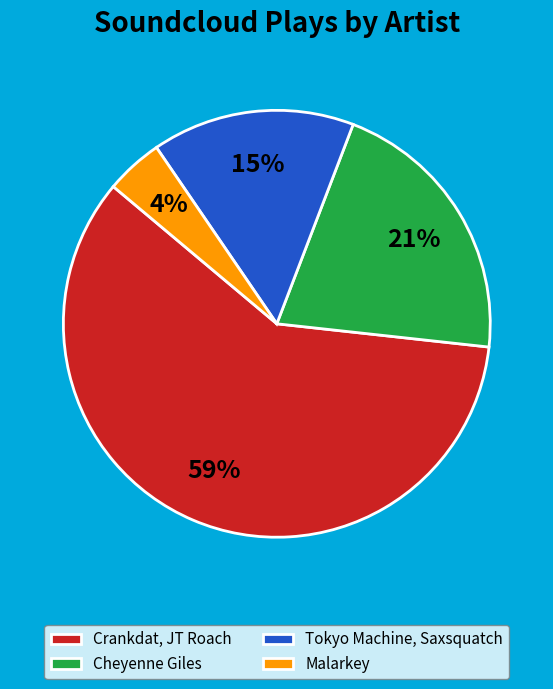

True or false: Malarkey accounts for 15% of the total.

False